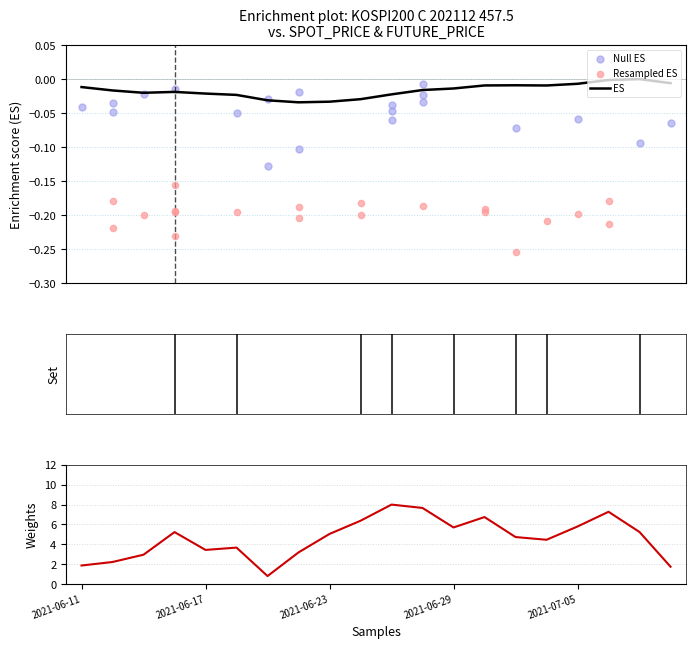

Which series contains the highest Y value?

Weights